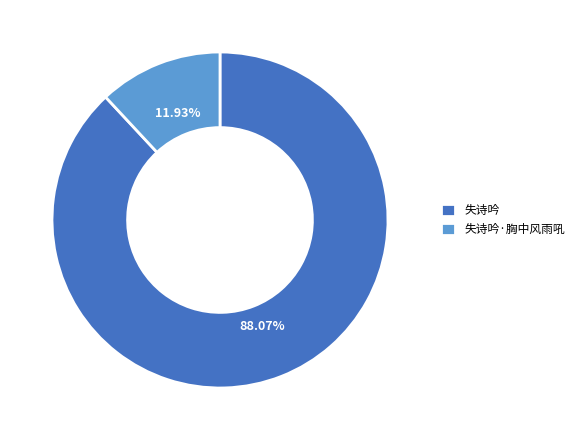

Which slice is the smallest?

失诗吟·胸中风雨吼